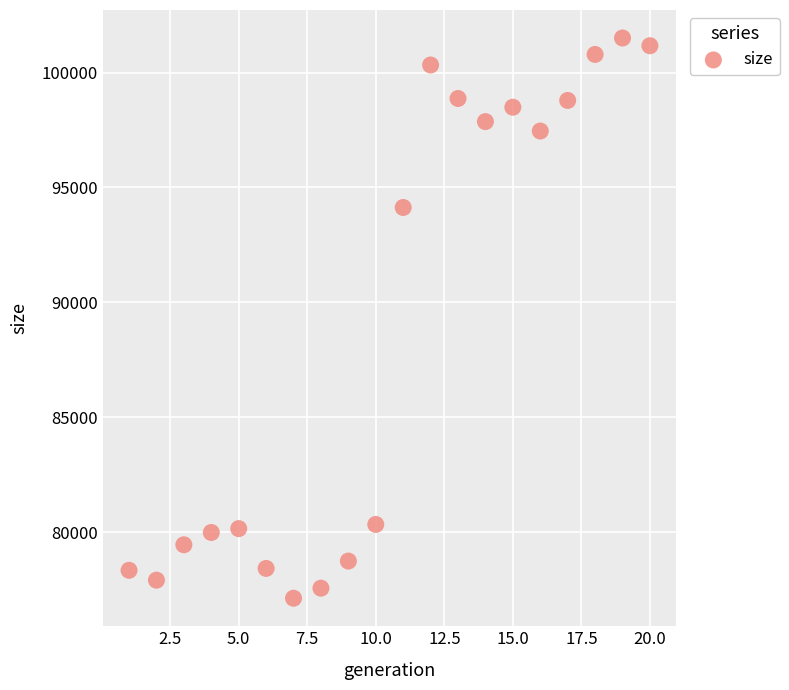

What is the range of X values (max minus min)?

19